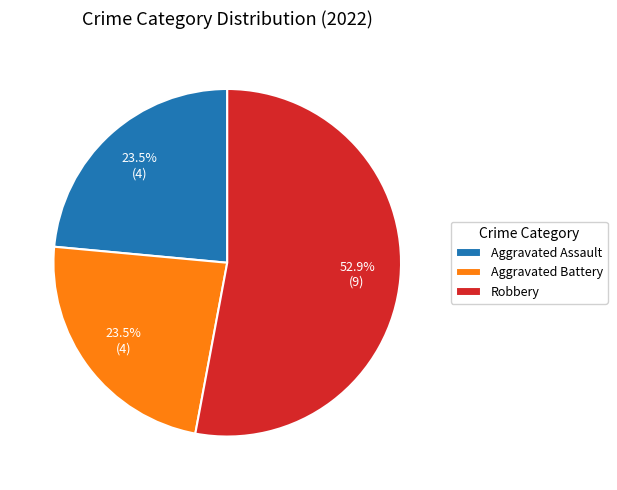

To the nearest percent, what percentage of the pie is Robbery?

53%